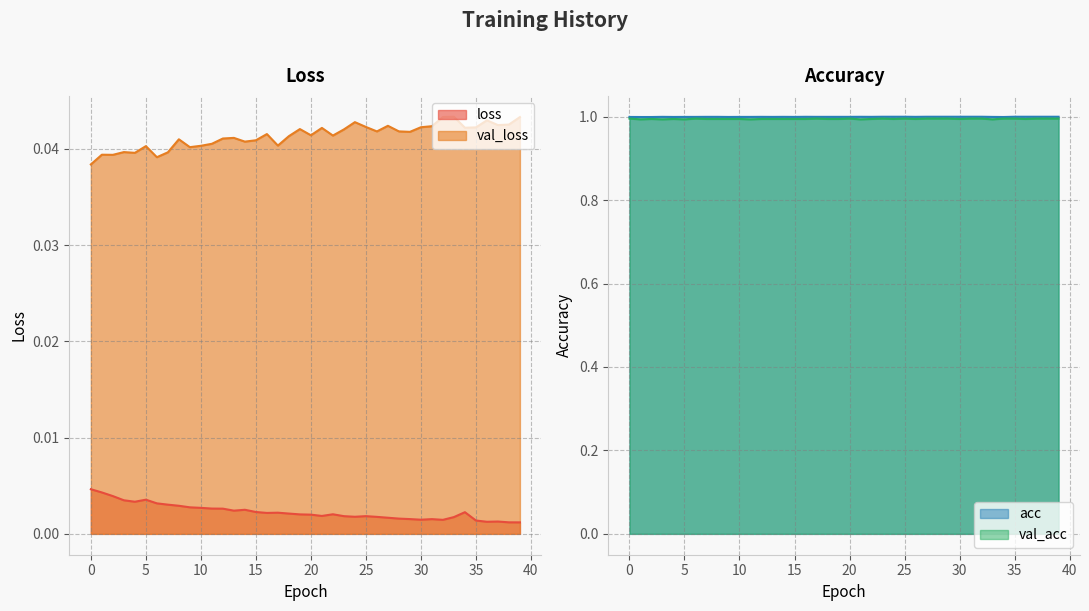

True or false: loss and val_loss intersect in this chart.

False